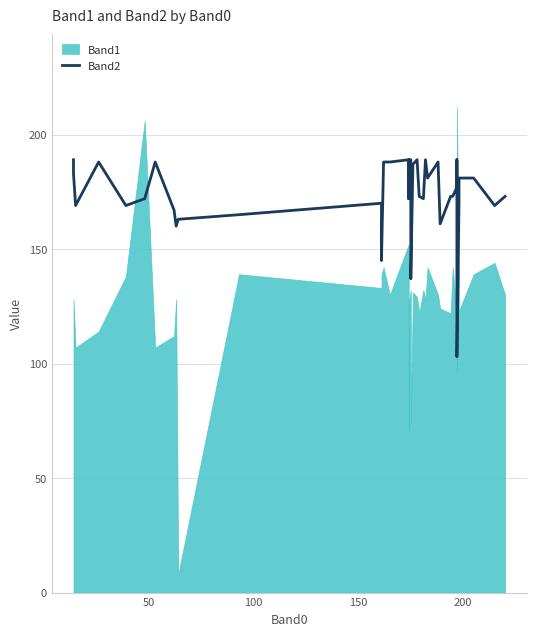

How many values are below 173?

17